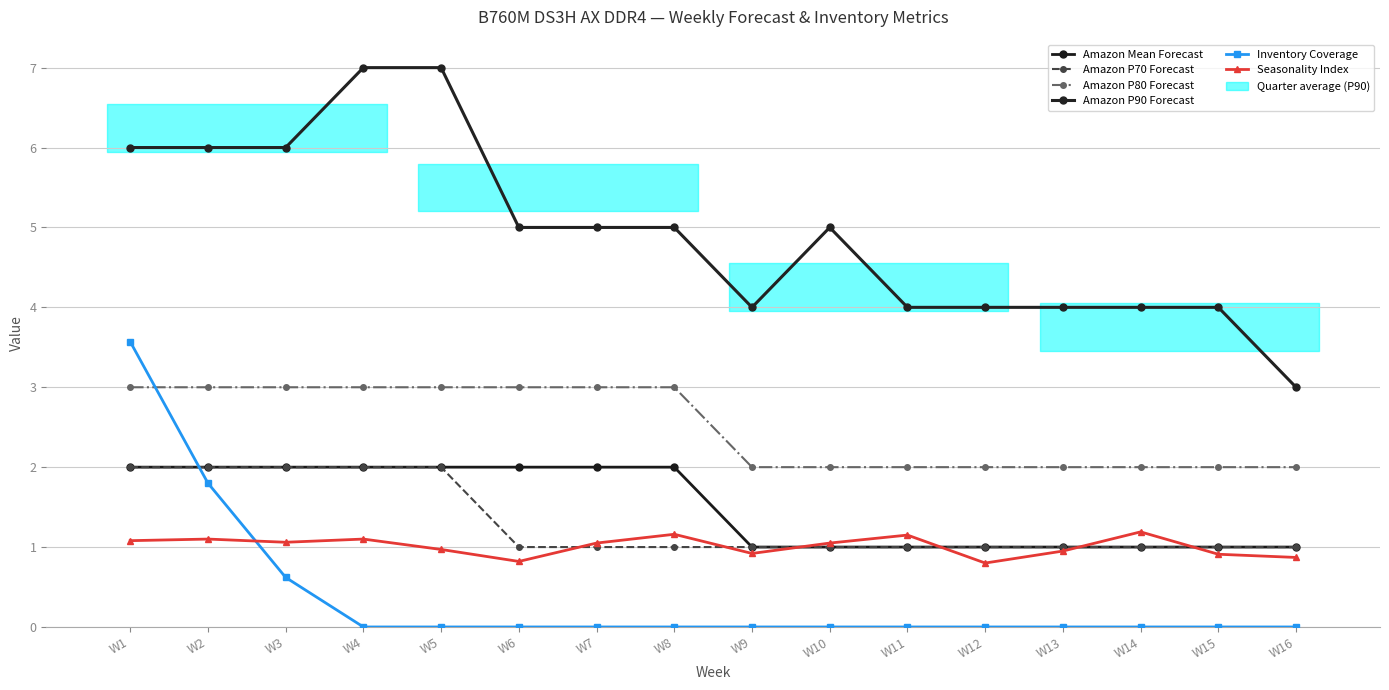

Which label corresponds to the smallest value in the chart?

W4